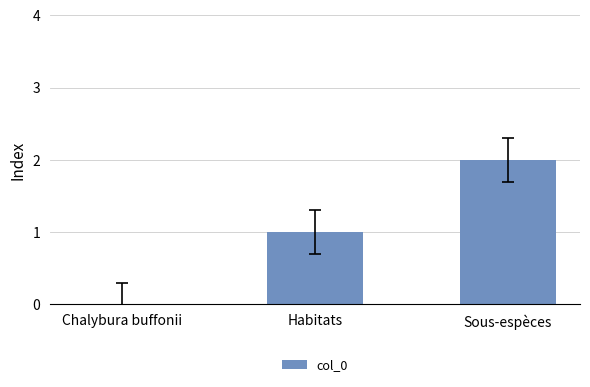

Is it true that the value at Chalybura buffonii is -1?

False